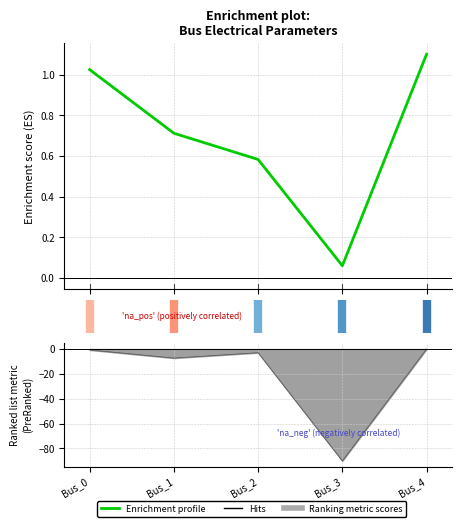

List the labels in order of Enrichment profile value, largest first.

Bus_4, Bus_0, Bus_1, Bus_2, Bus_3